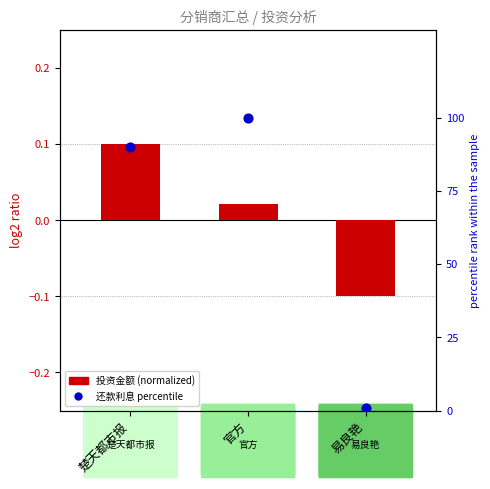

Which series has the widest spread of Y values?

还款利息 percentile